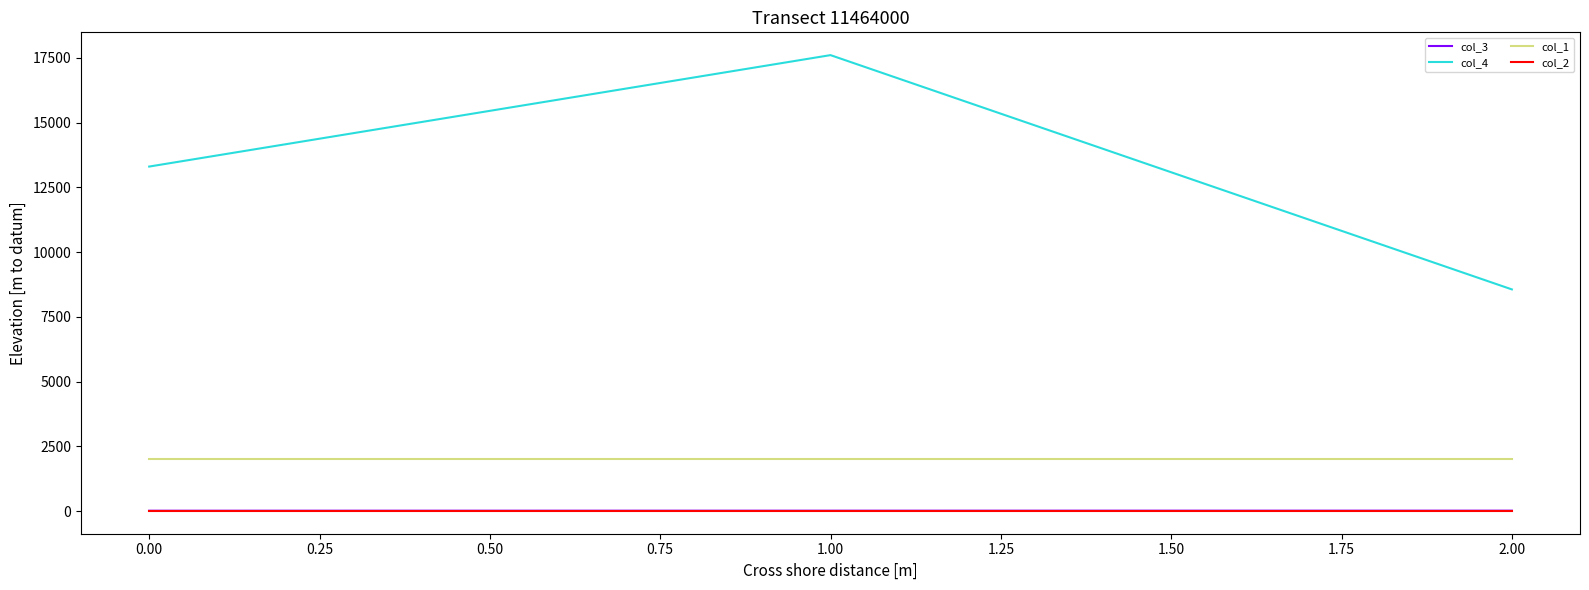

Which series has the widest spread of values?

col_4